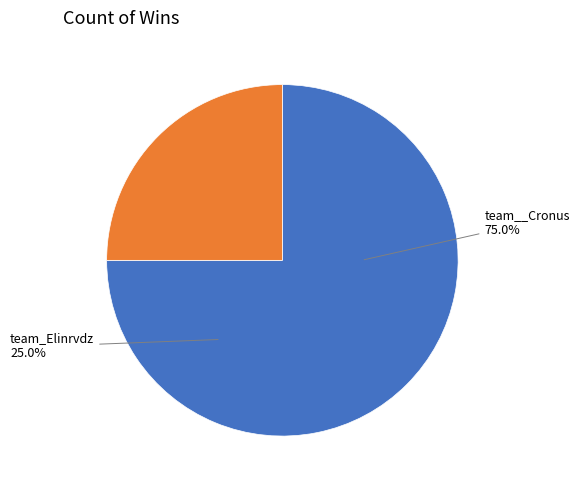

Does any single category account for the majority?

Yes